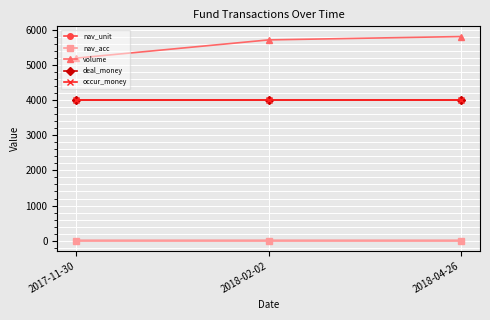

What is the highest value of the nav_unit series?

0.8